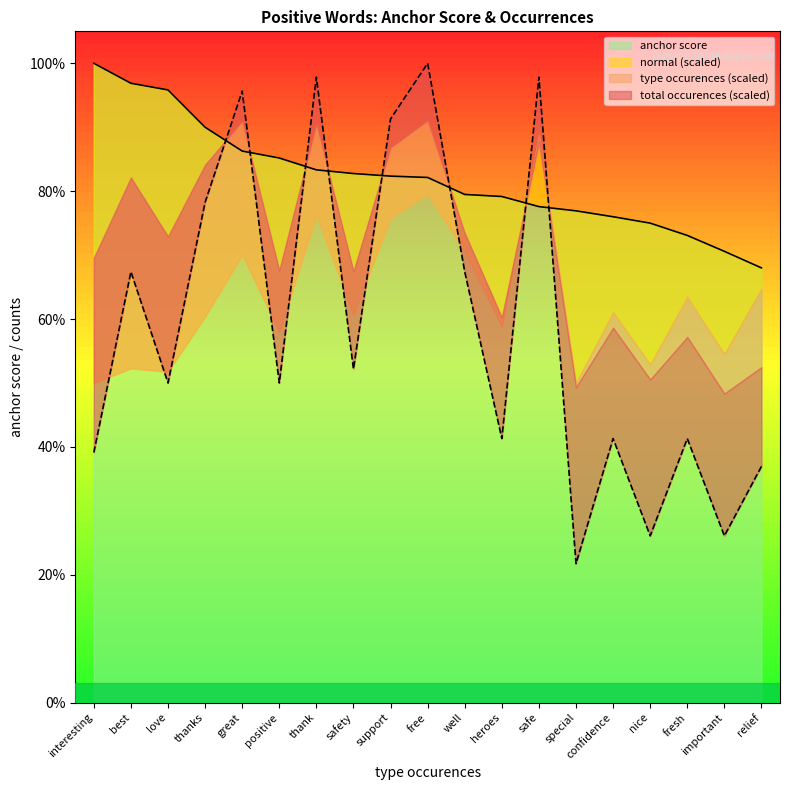

What is the difference between the second highest and second lowest values in the anchor score series?

0.3